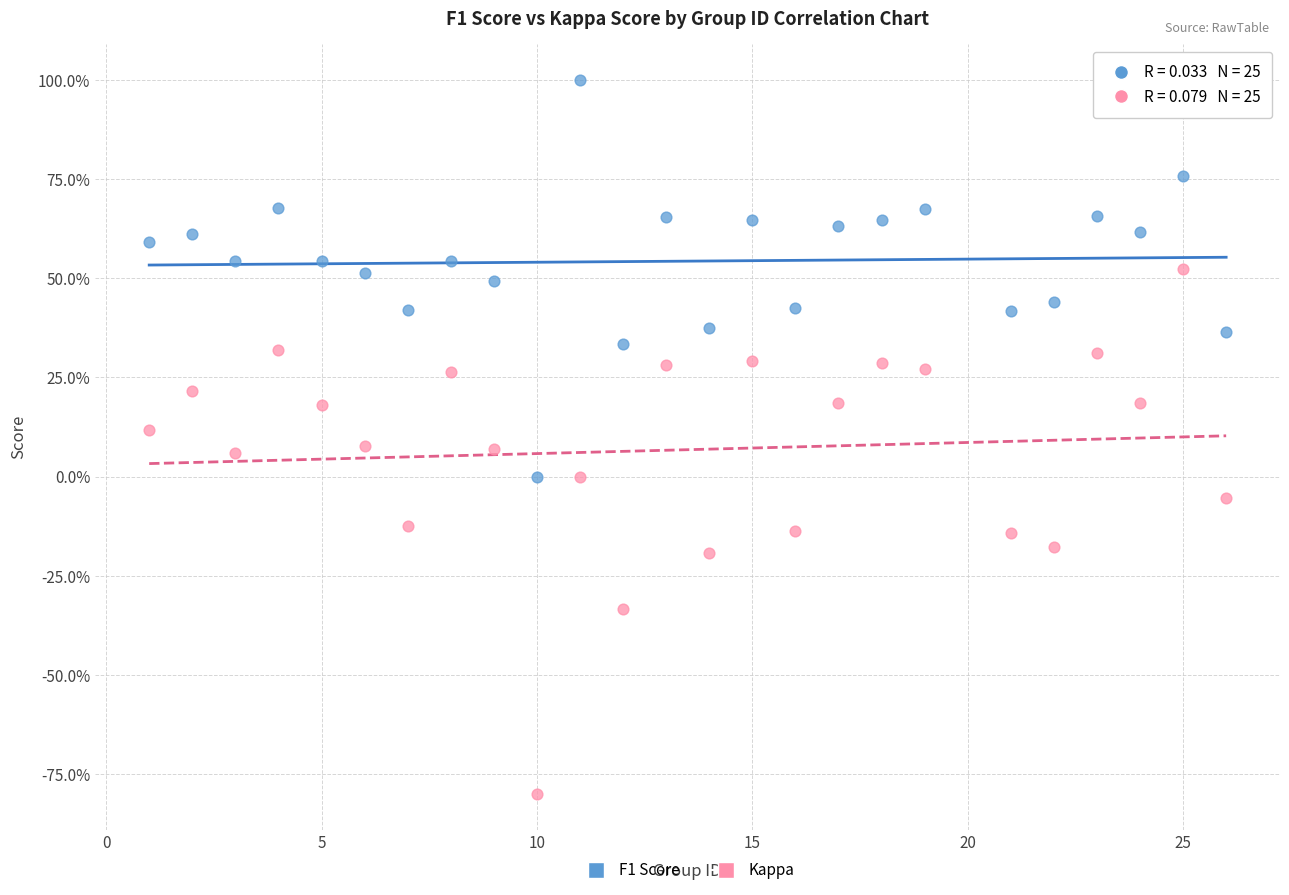

Which series has the widest spread of Y values?

Kappa